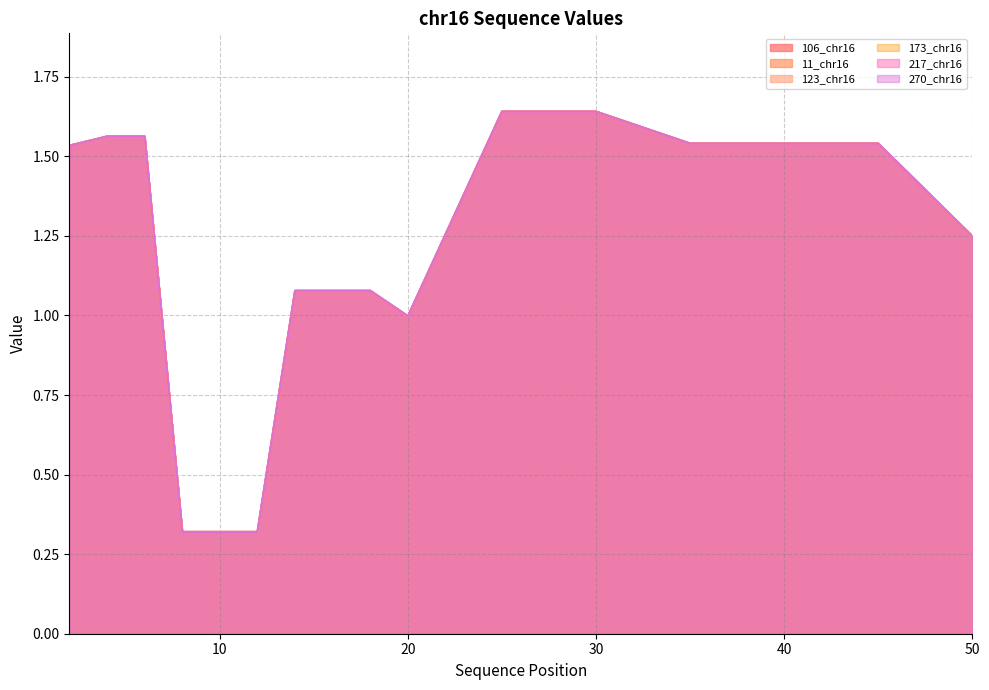

What is the value of the 11_chr16 point at the 1st from the left?

1.5